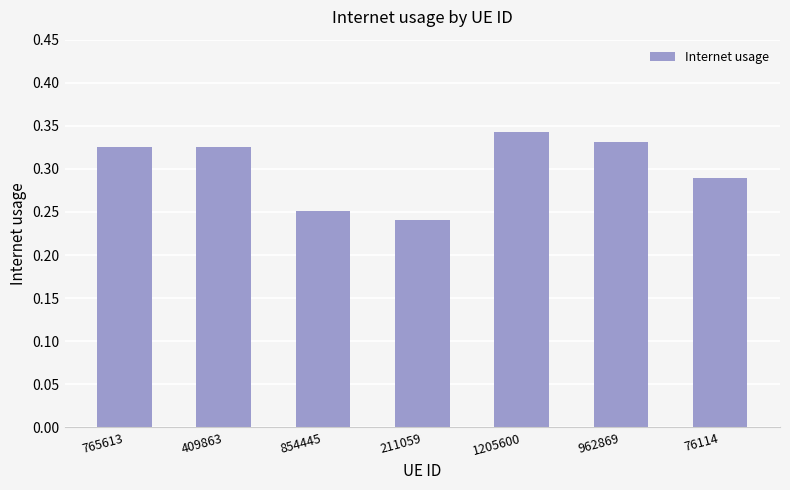

The value at 76114 is 0.2. True or false?

False